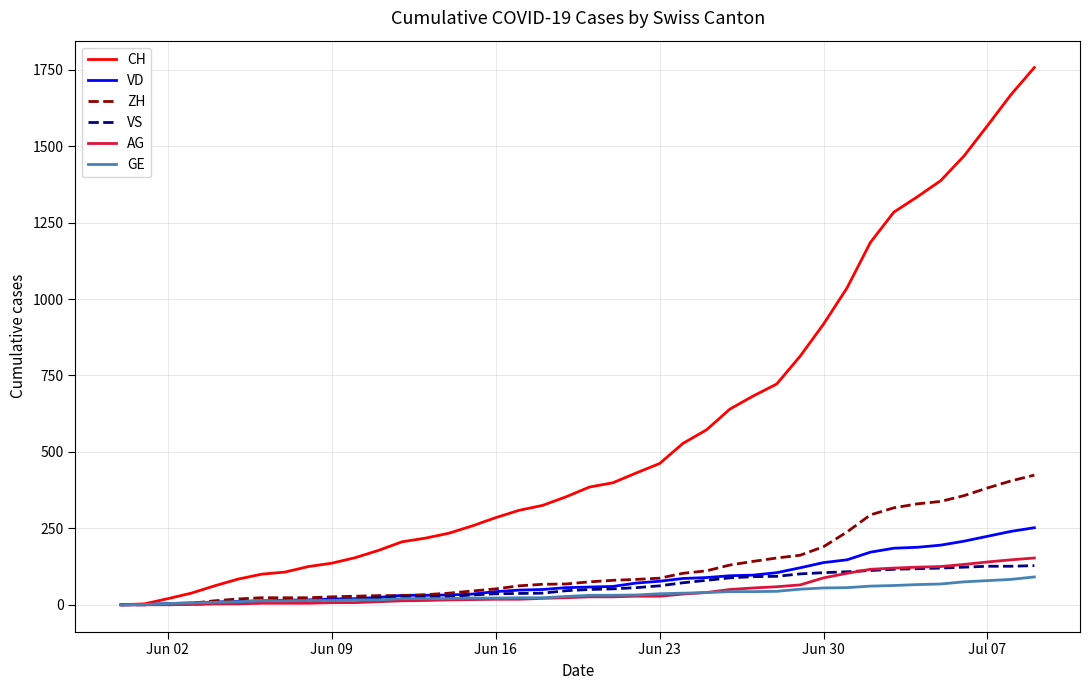

Which series has the largest range (max minus min)?

CH